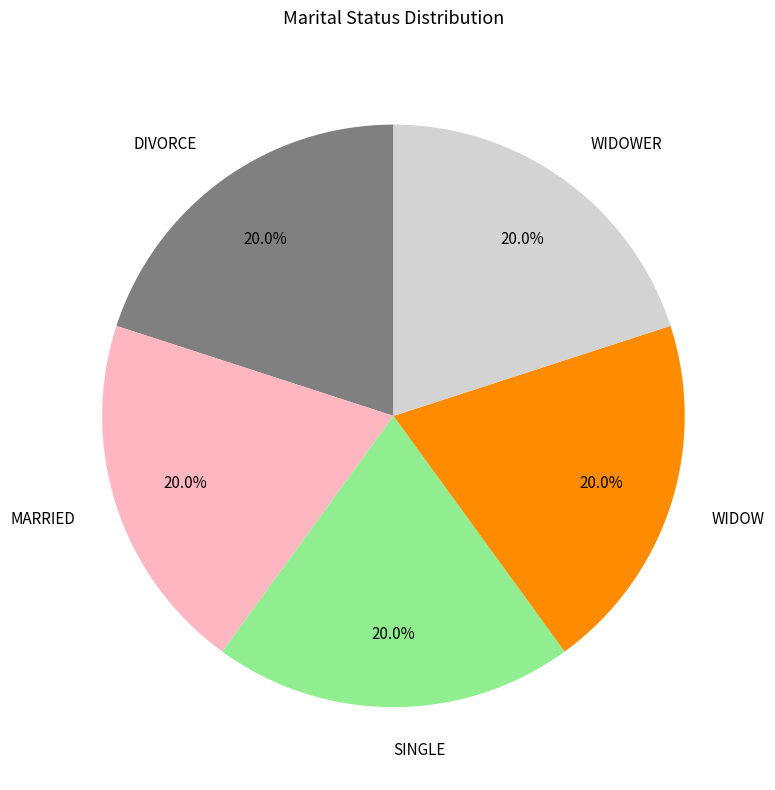

What is the total percentage of WIDOWER and WIDOW?

40.0%